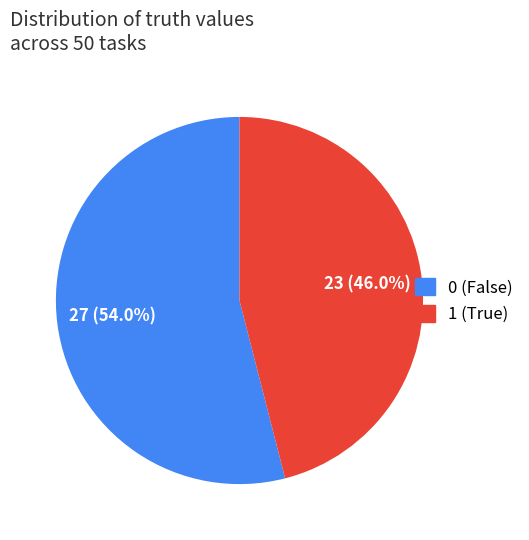

To the nearest percent, what is the difference between the largest and smallest slice percentages?

8%